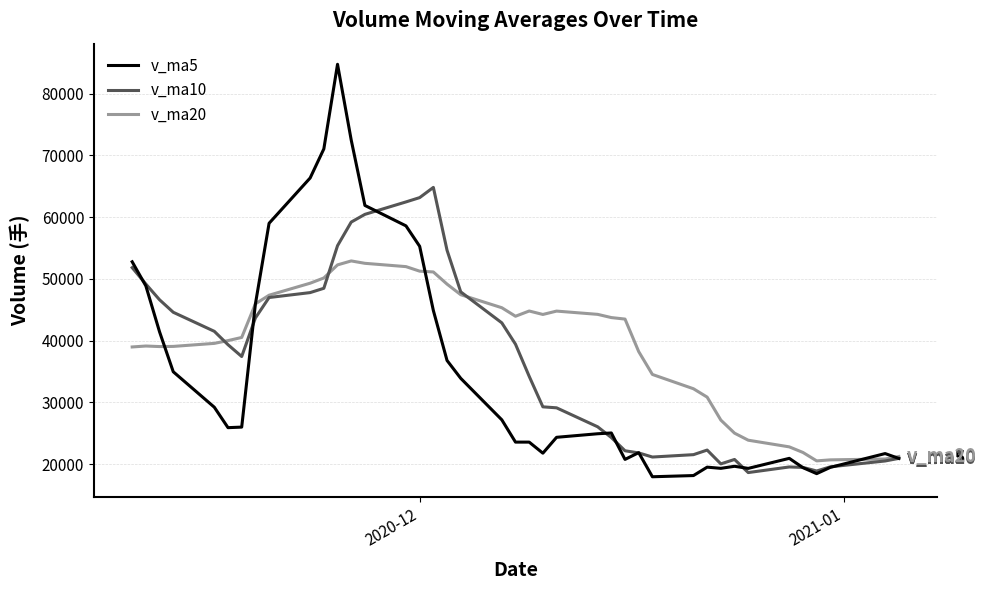

What is the highest value of the v_ma5 series?

84752.5